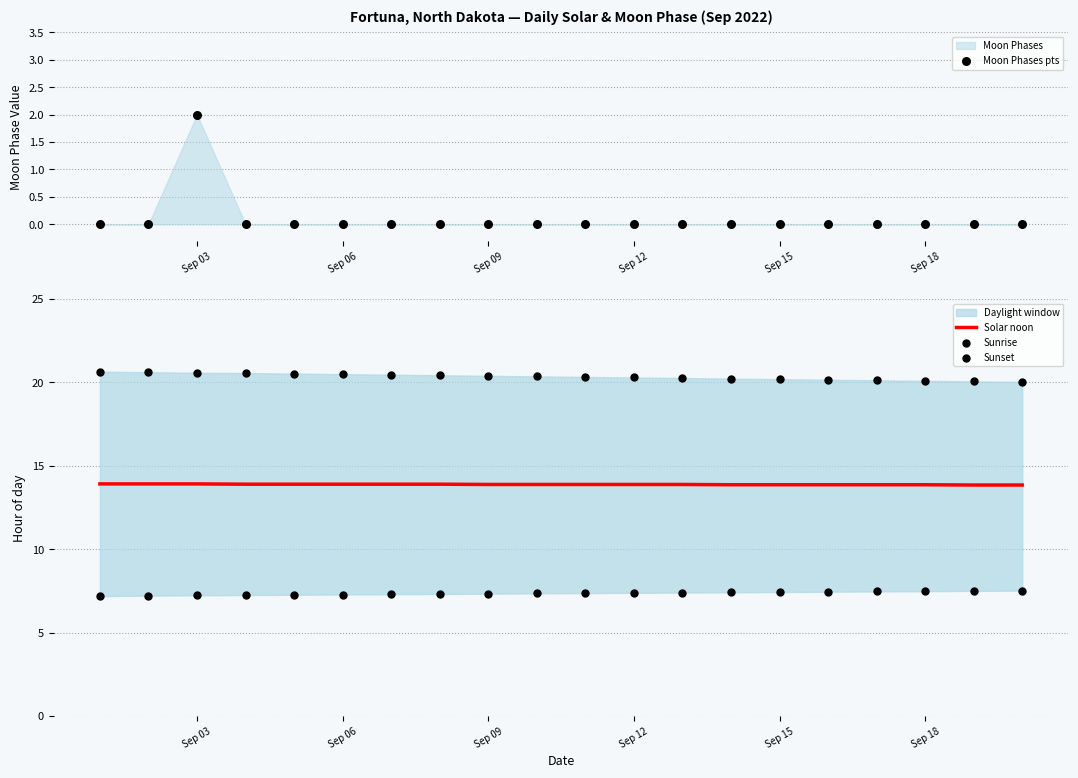

What is the maximum value for Solar noon?

13.9